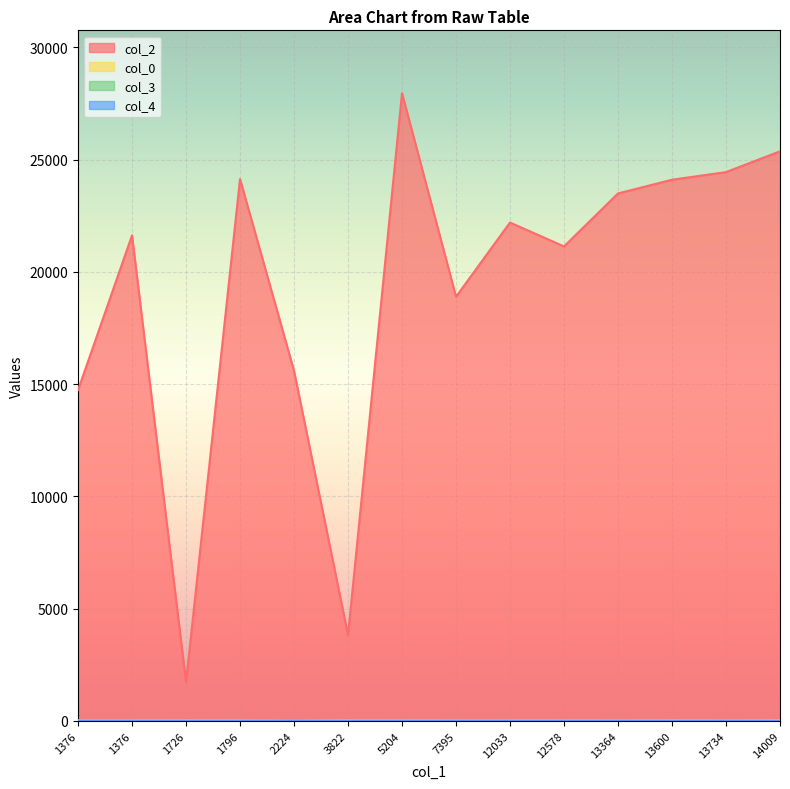

How many categories are shown in the chart?

14